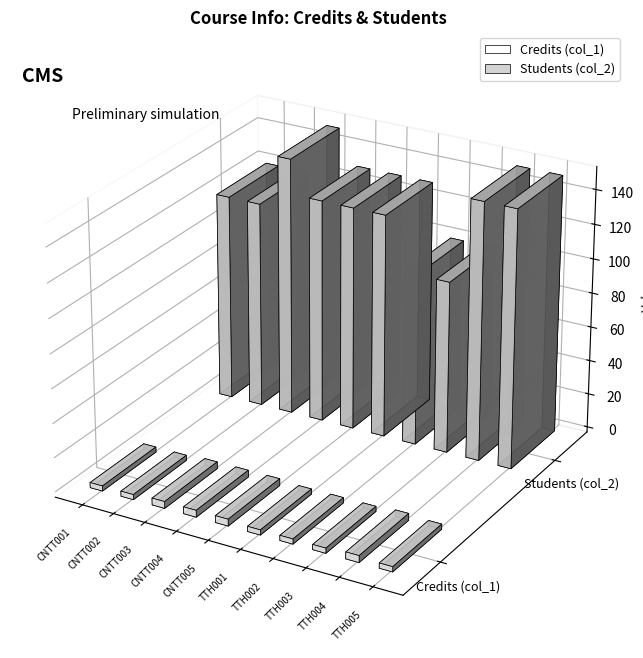

How many series are shown in this chart?

2